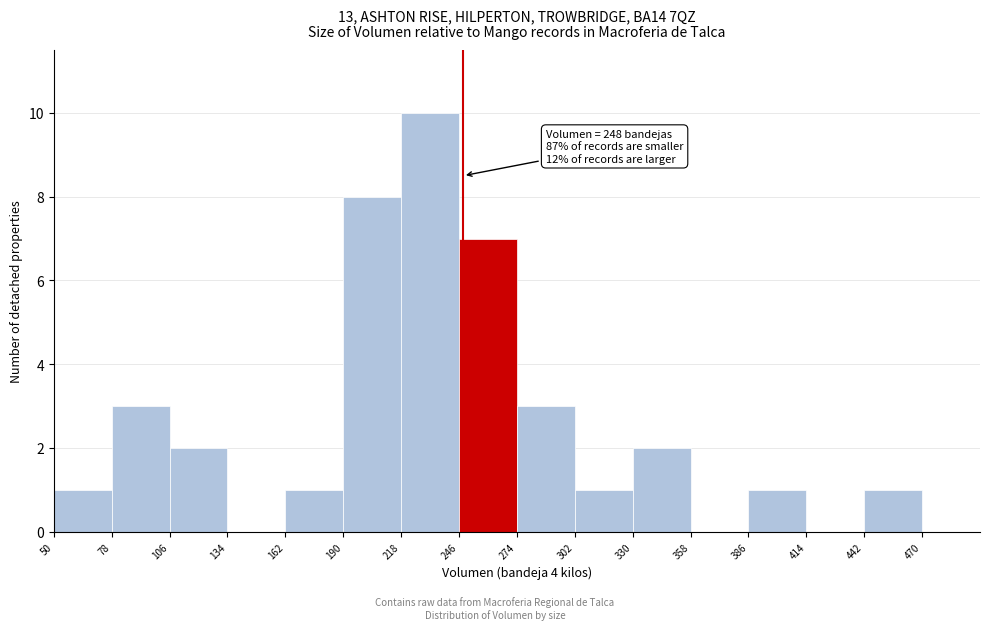

Which range on the x-axis has the tallest bar?

218 to 246